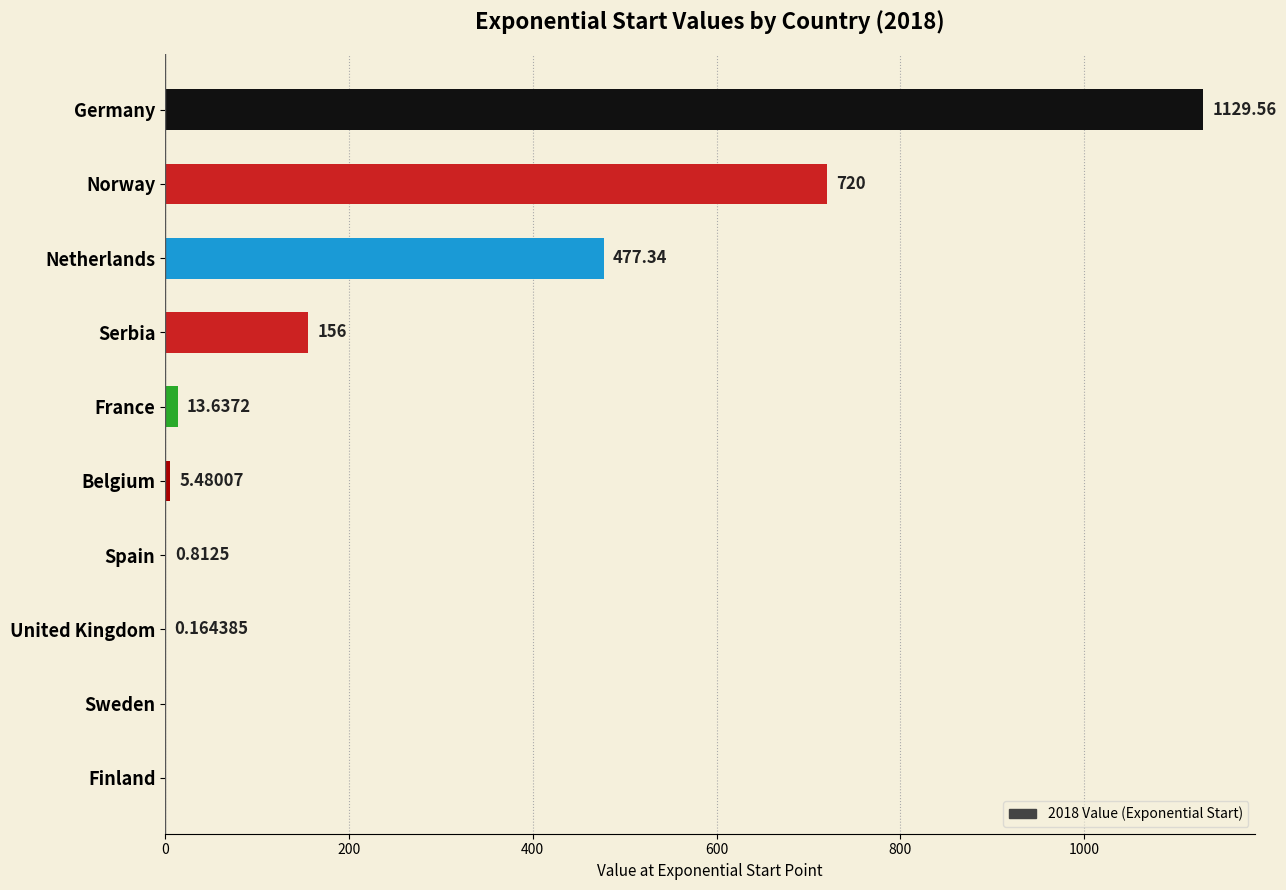

Between Sweden and Spain, which is larger?

Spain